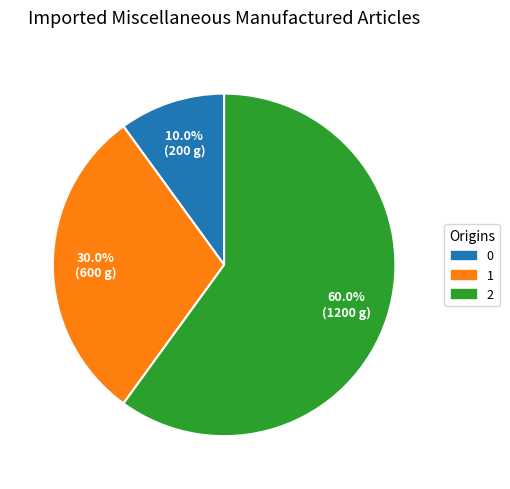

To the nearest percent, what percentage of the pie is 0?

10%